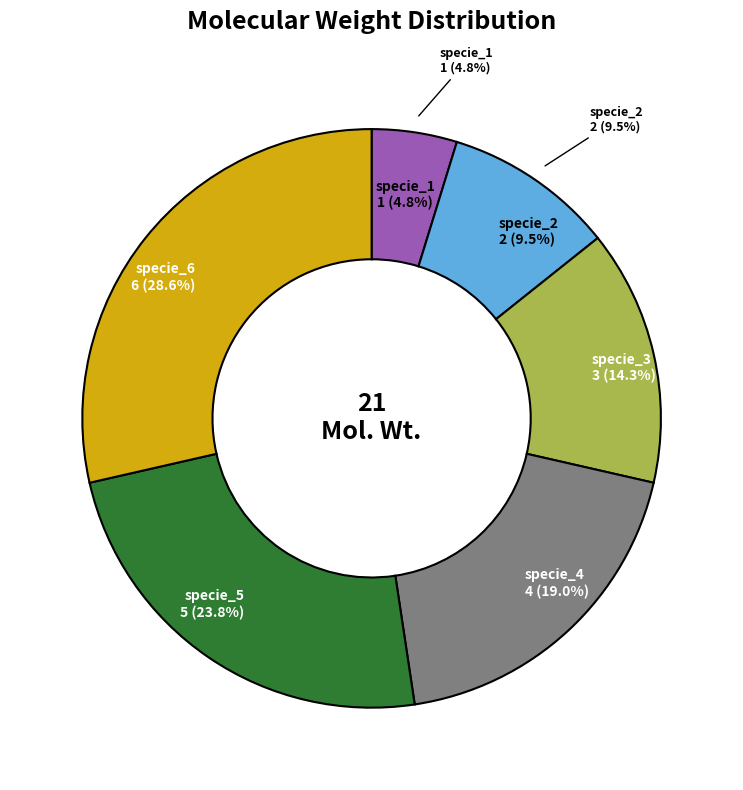

Count the number of slices in the pie.

6